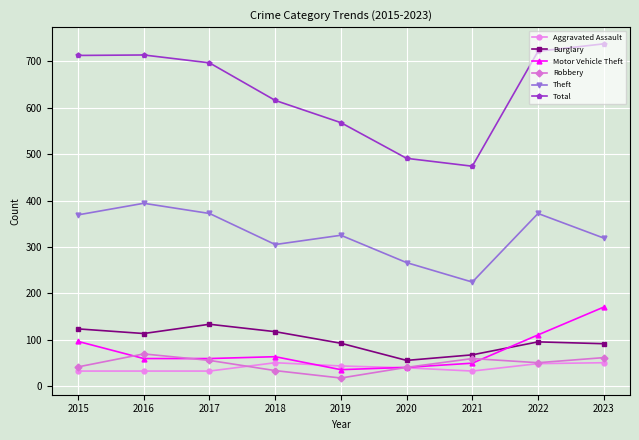

In Theft, how many points are higher than both neighbors (excluding endpoints)?

3